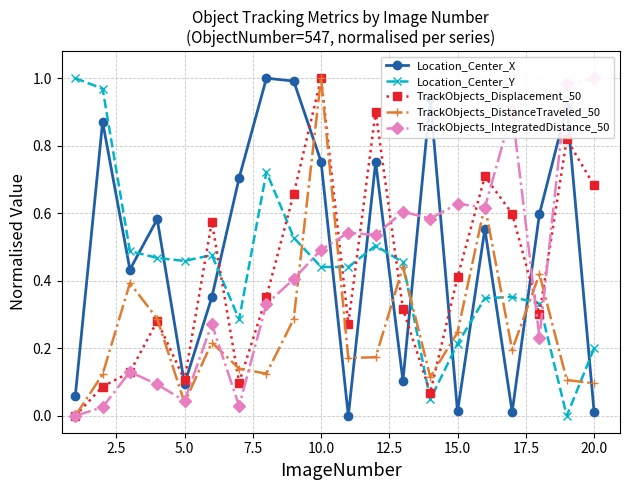

How many intersections are there between Location_Center_Y and Location_Center_X?

12